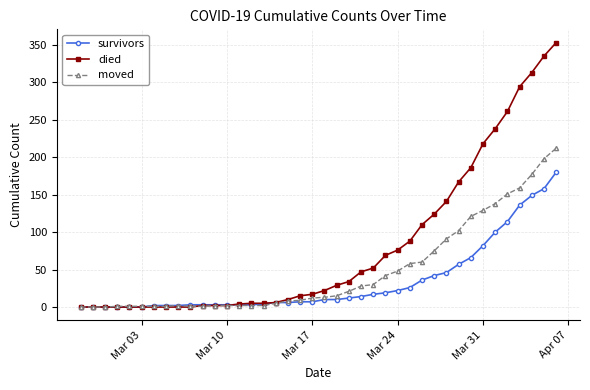

Which series has the largest range (max minus min)?

died